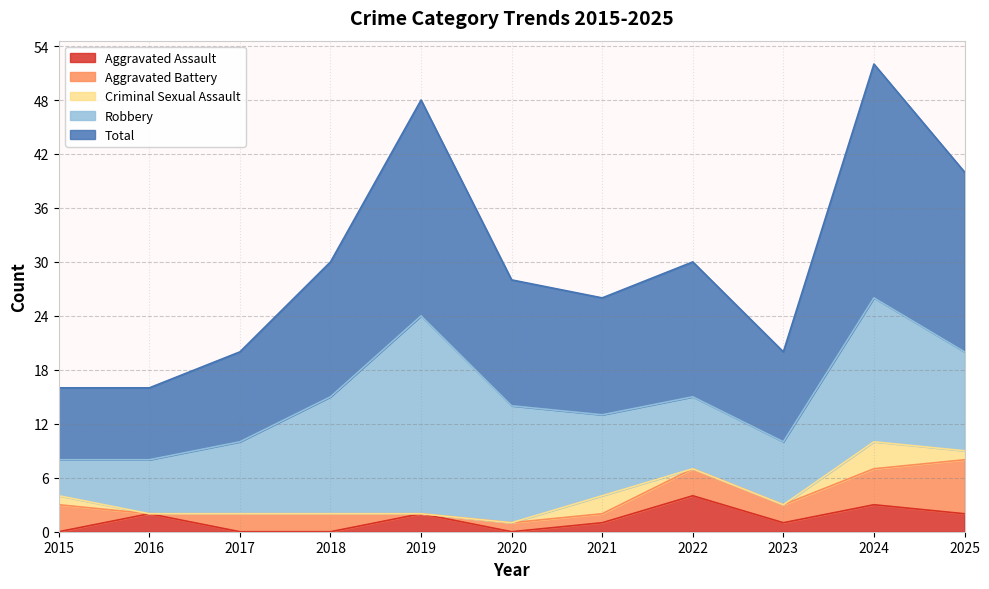

How many data points does each series have?

11